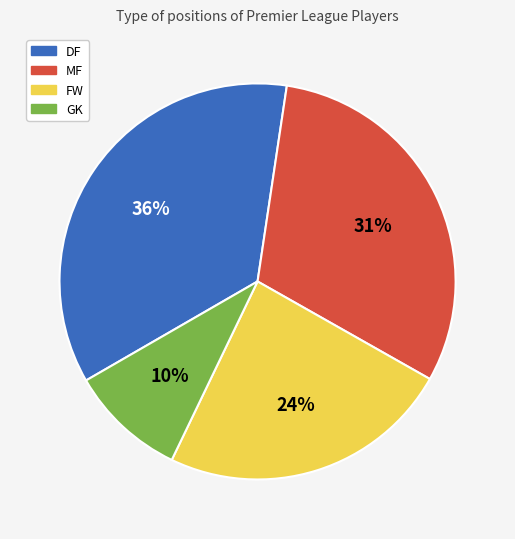

Which has a higher value, MF or GK?

MF